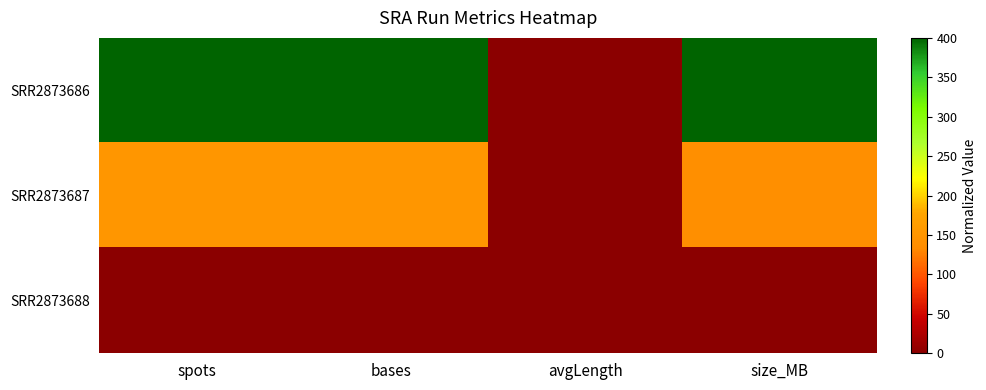

At how many categories does at least one series exceed 165?

3